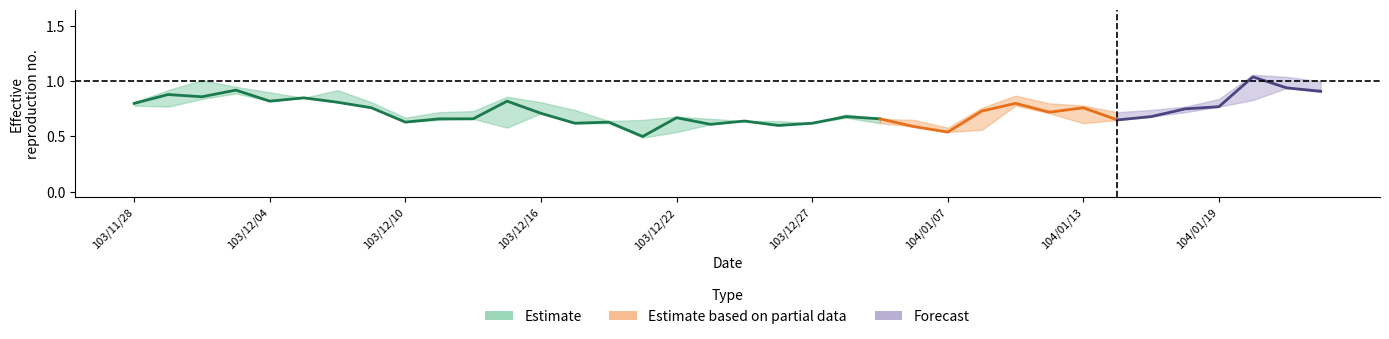

At which label is high closest to 0?

104/01/07